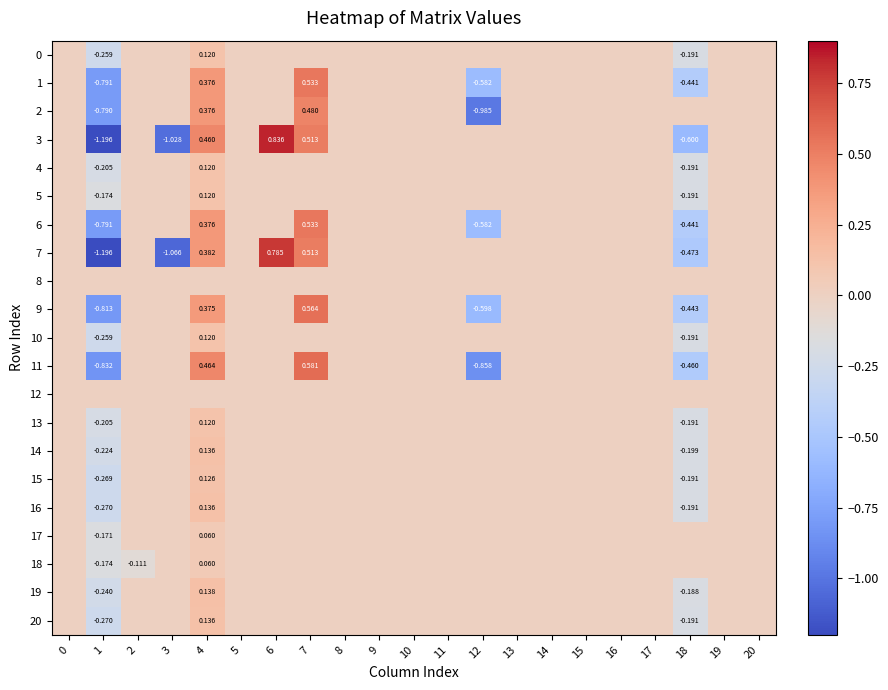

At which label does 3 reach its minimum?

1